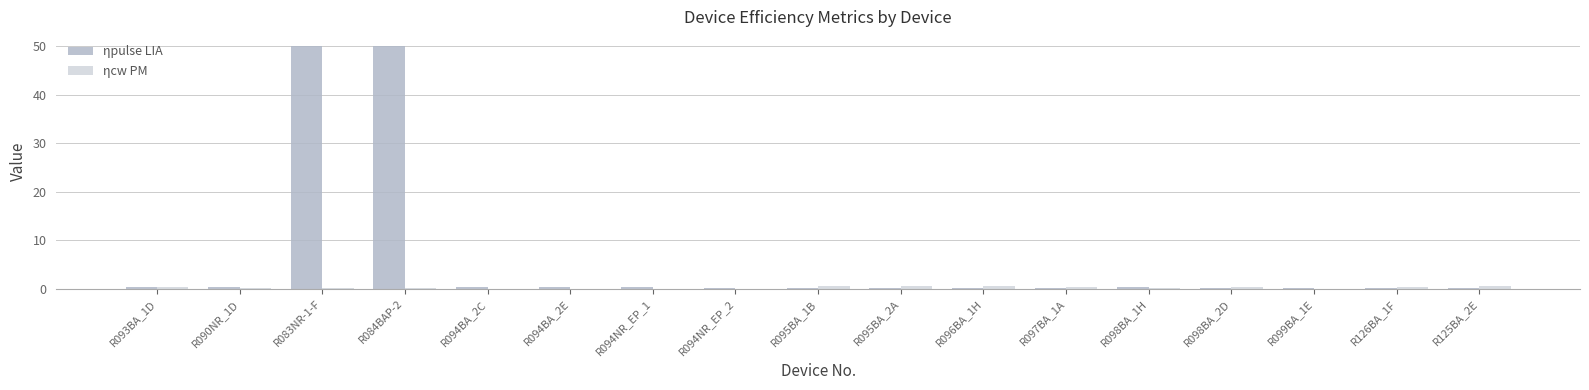

How many categories are shown in the chart?

17